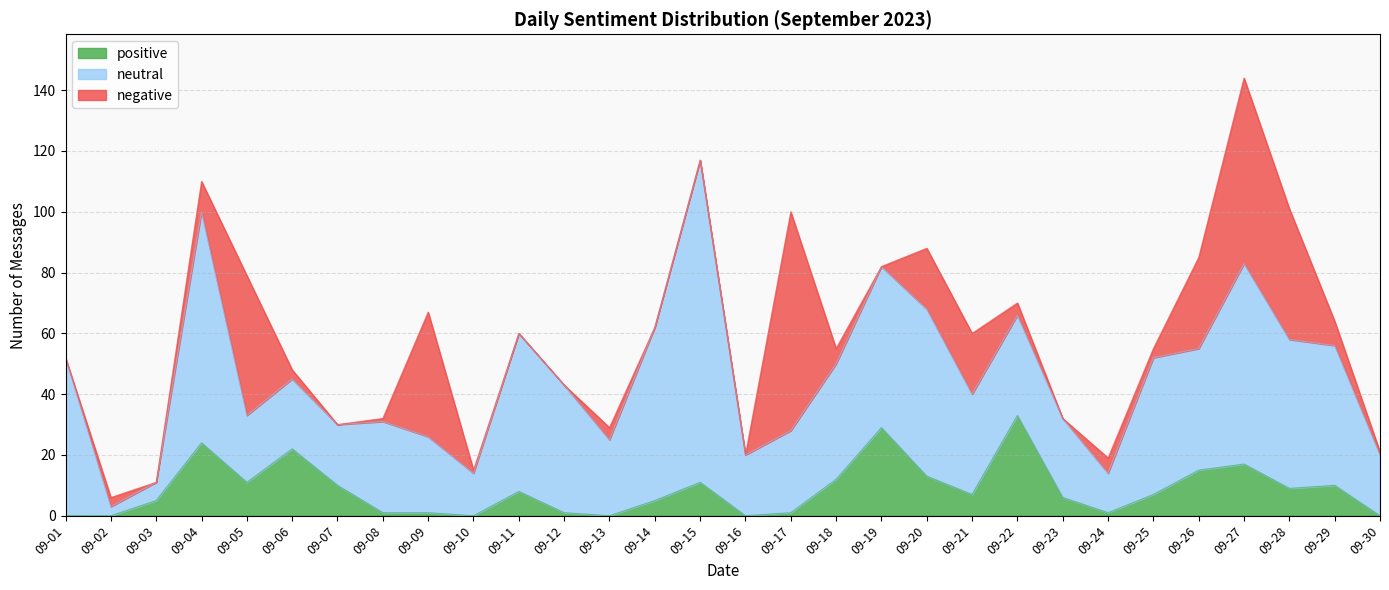

True or false: positive and neutral cross at least once.

False